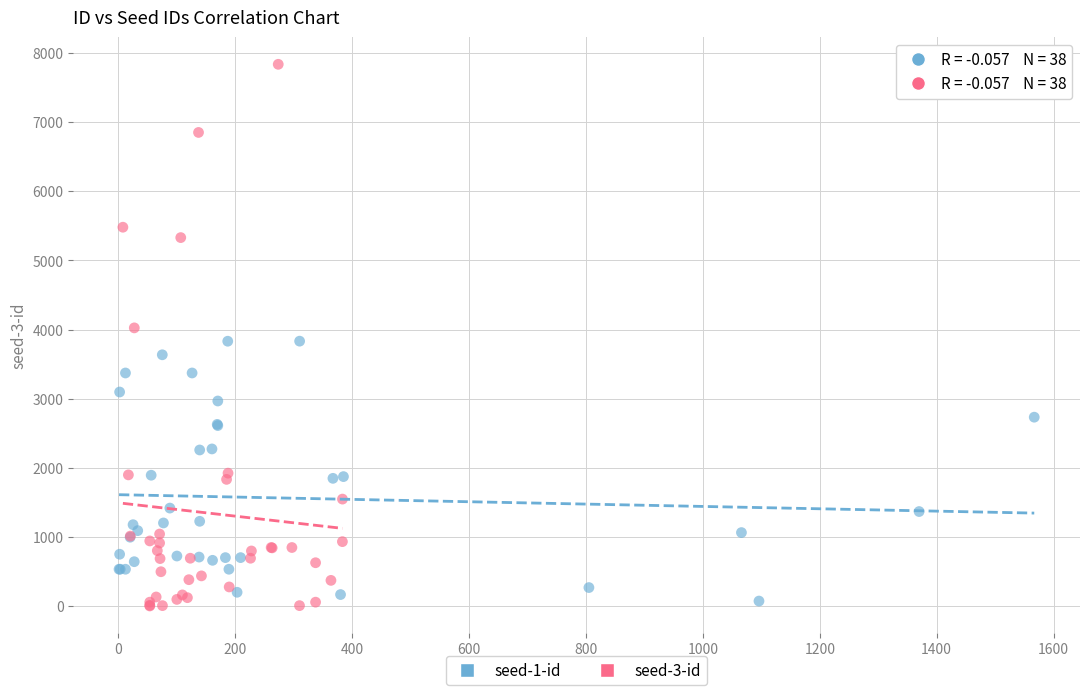

Which series contains the lowest Y value?

seed-3-id